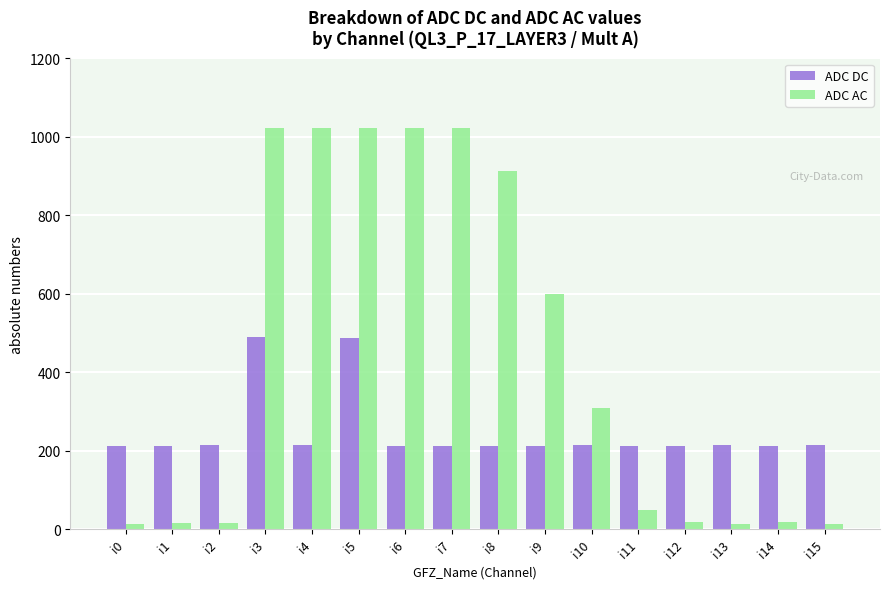

Which series changed the most between i2 and i9?

ADC AC